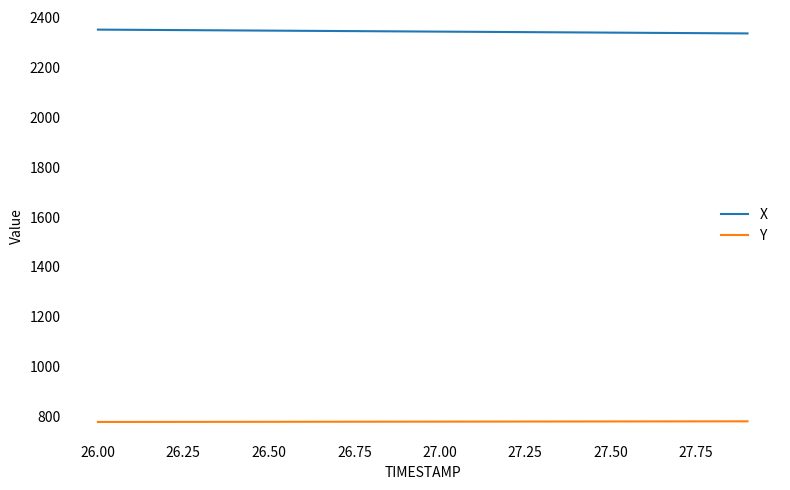

List the series in order of their peak value, lowest first.

Y, X